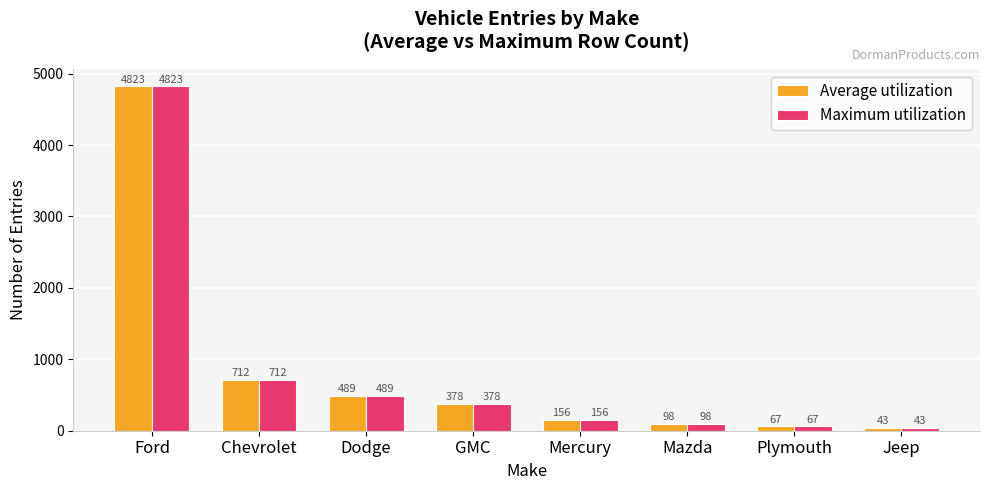

How many data points in Maximum utilization are less than 378?

4